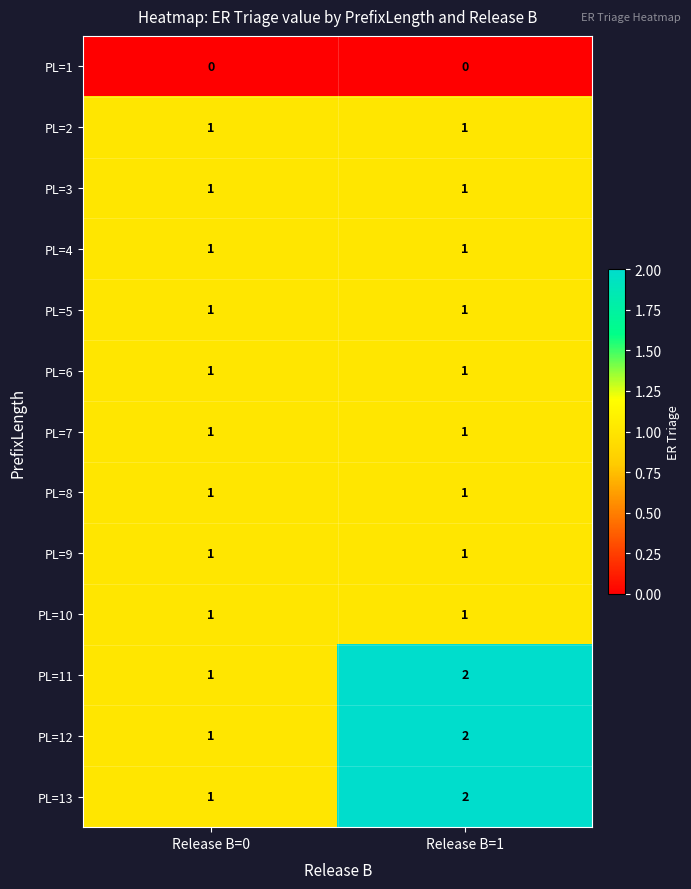

Reading right to left, transcribe all the data shown in this chart.

PL=1: Release B=1=0	Release B=0=0
PL=2: Release B=1=1	Release B=0=1
PL=3: Release B=1=1	Release B=0=1
PL=4: Release B=1=1	Release B=0=1
PL=5: Release B=1=1	Release B=0=1
PL=6: Release B=1=1	Release B=0=1
PL=7: Release B=1=1	Release B=0=1
PL=8: Release B=1=1	Release B=0=1
PL=9: Release B=1=1	Release B=0=1
PL=10: Release B=1=1	Release B=0=1
PL=11: Release B=1=2	Release B=0=1
PL=12: Release B=1=2	Release B=0=1
PL=13: Release B=1=2	Release B=0=1